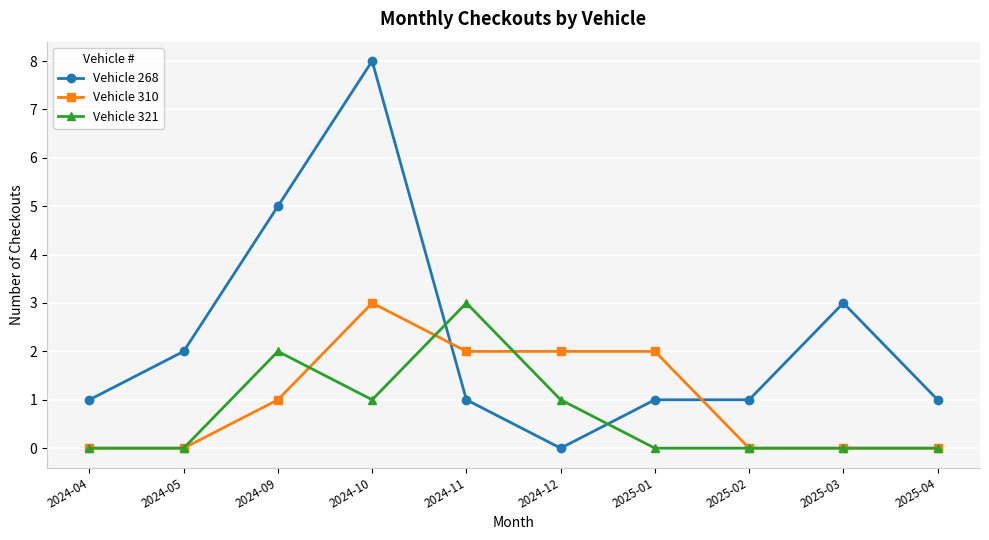

Is the value of Vehicle 268 at 2025-04 greater than the value of Vehicle 321 at 2025-01?

Yes